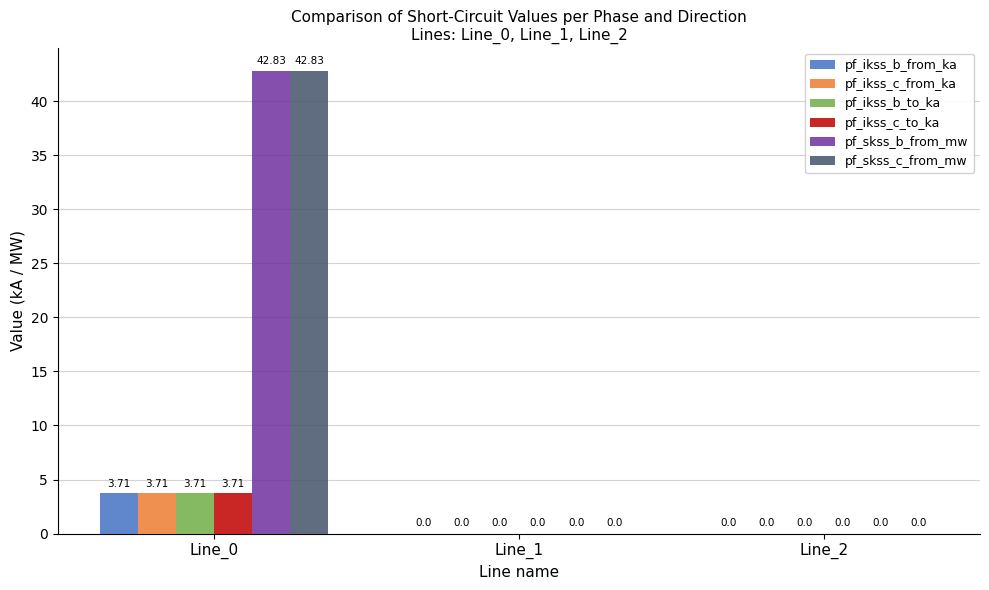

Which category has the highest value across all series?

Line_0